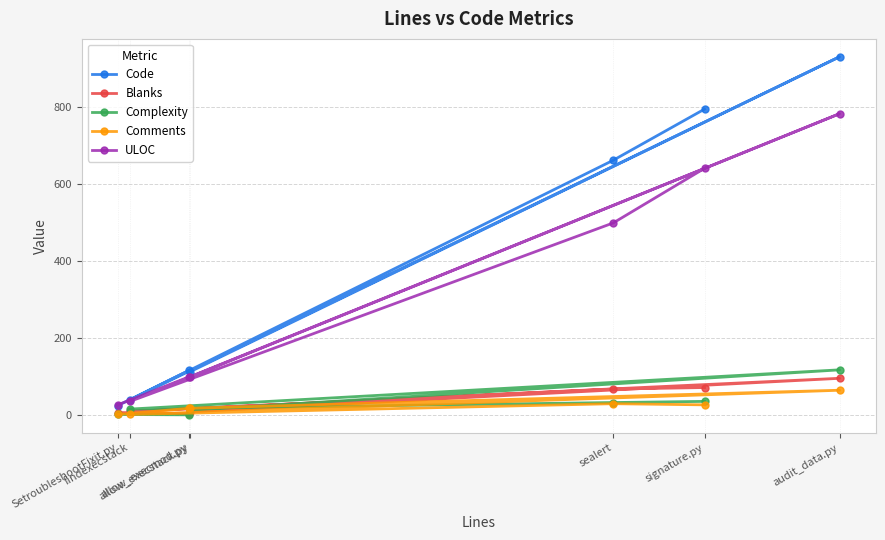

Read the Code value at sealert.

662